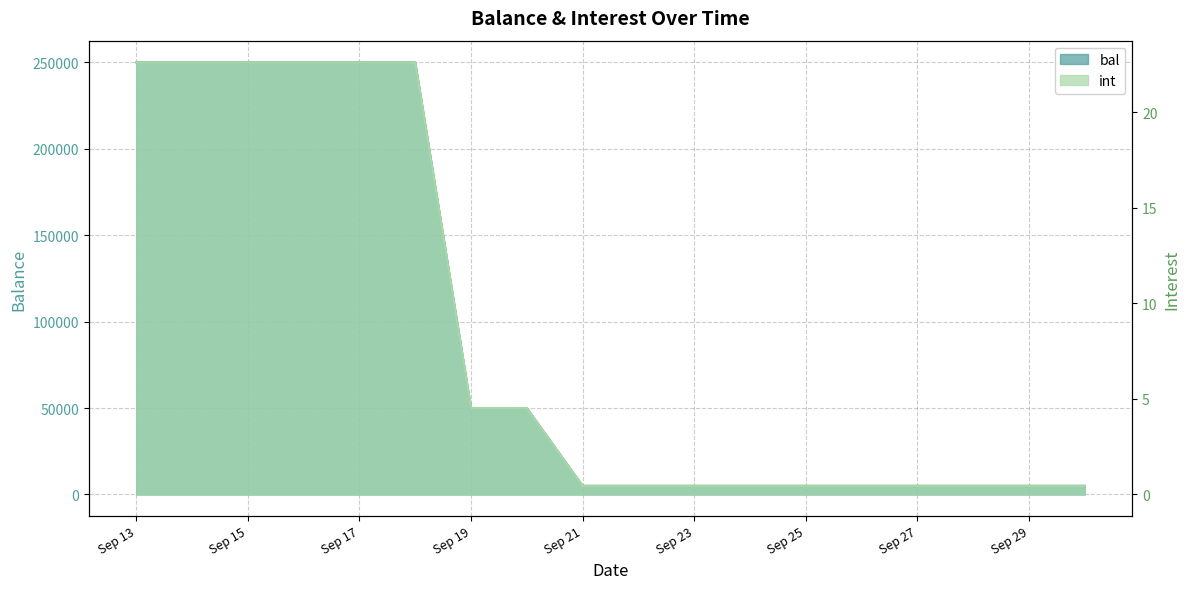

Which series has the widest spread of values?

bal